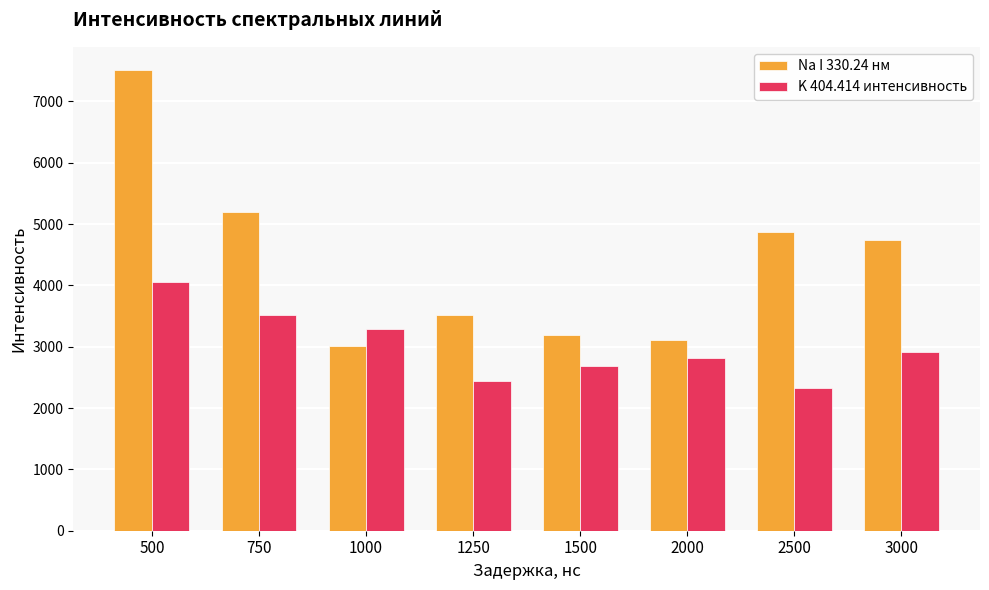

What is the minimum value for K 404.414 интенсивность?

2333.6